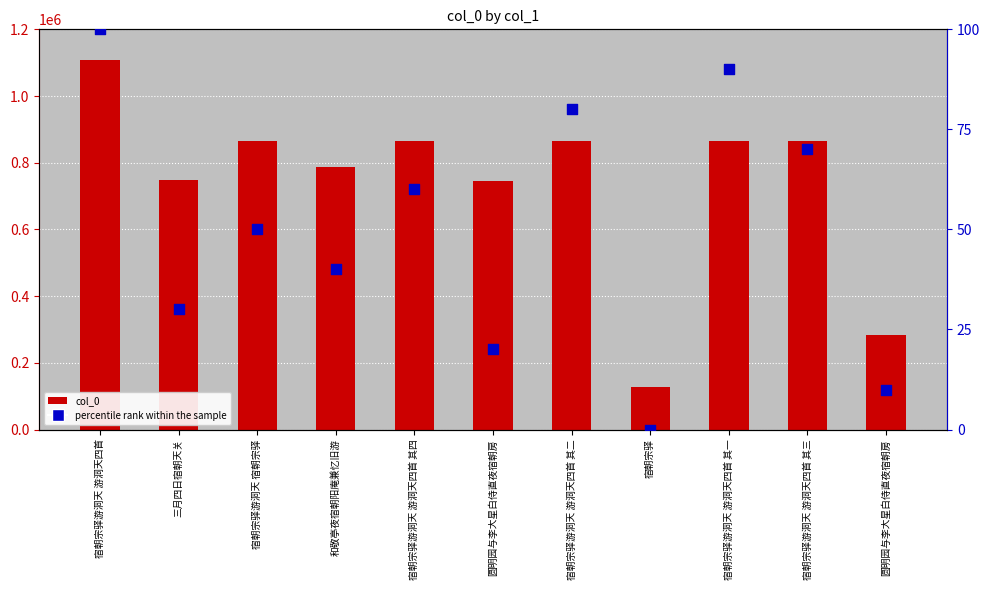

At how many categories does at least one series exceed 287196?

9